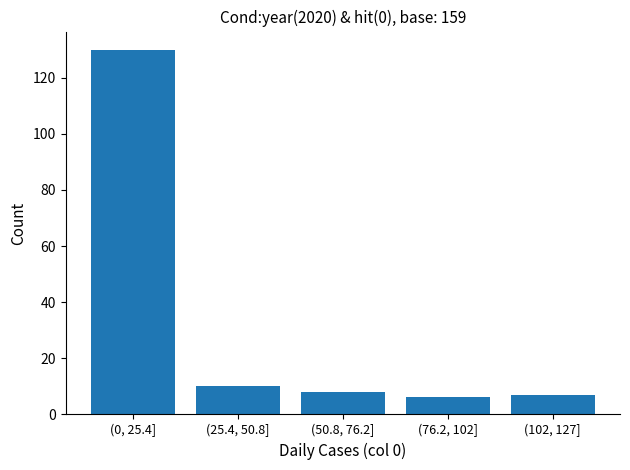

Reading left to right, transcribe all the data shown in this chart.

(0, 25.4]=130	(25.4, 50.8]=10	(50.8, 76.2]=8	(76.2, 102]=6	(102, 127]=7